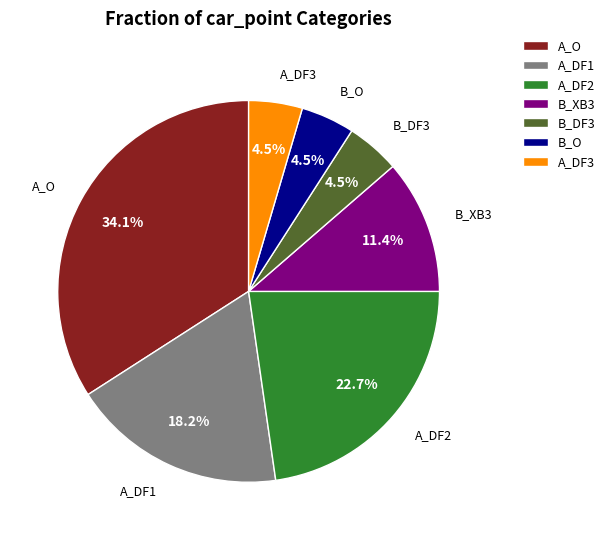

Combined, do A_DF3 and A_O account for over 50%?

No